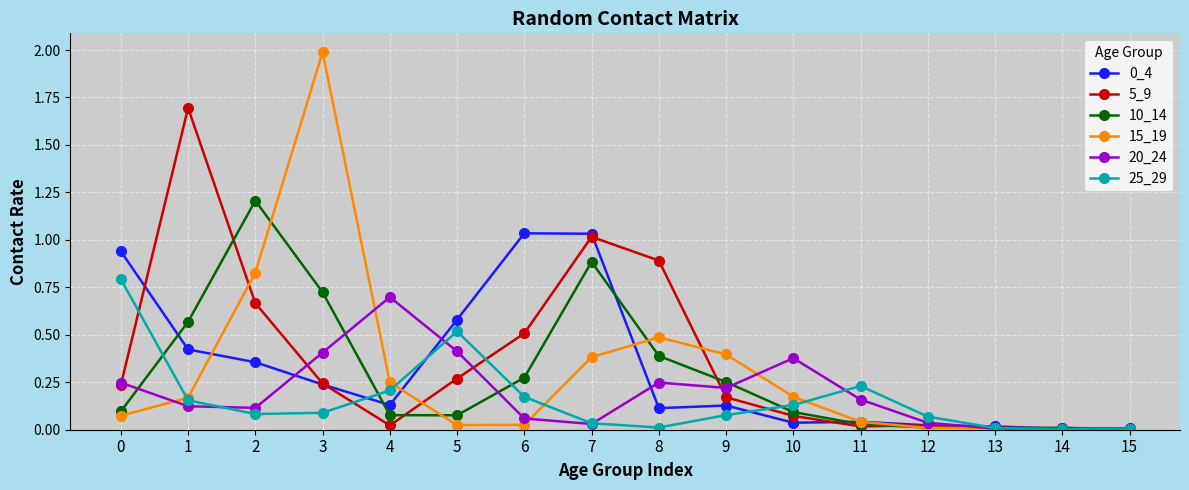

The 0_4 series shows 0.2 at 2. True or false?

False